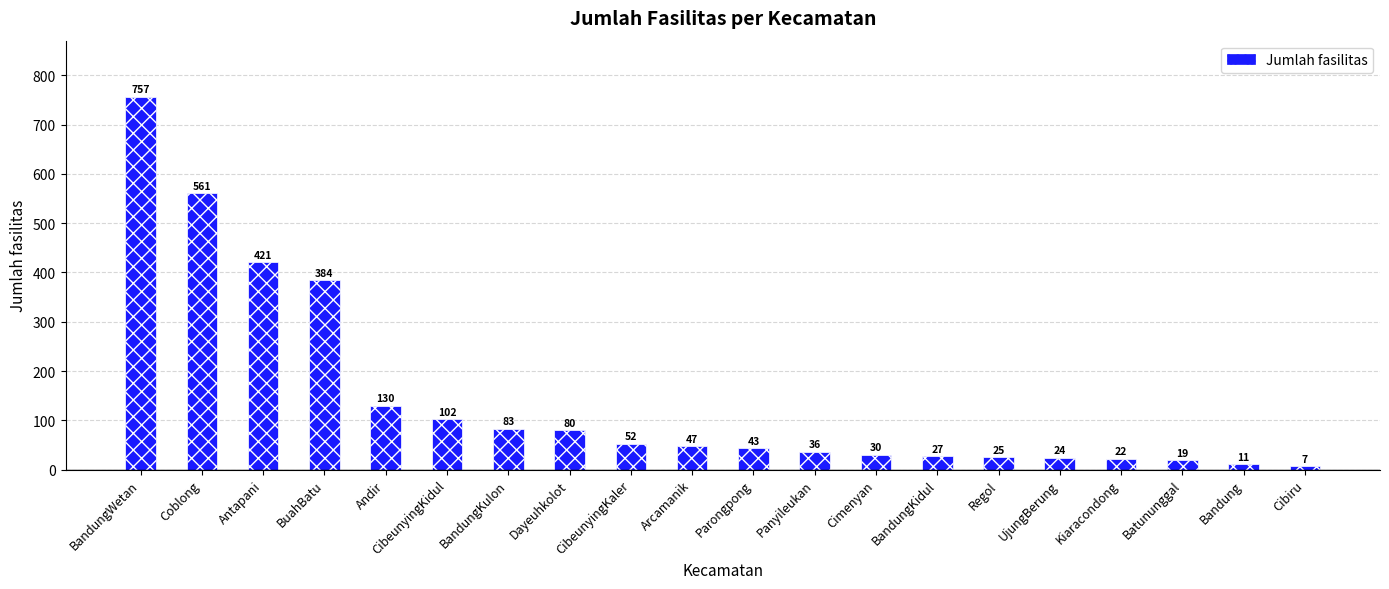

Is it true that the value at Kiaracondong is 22?

True